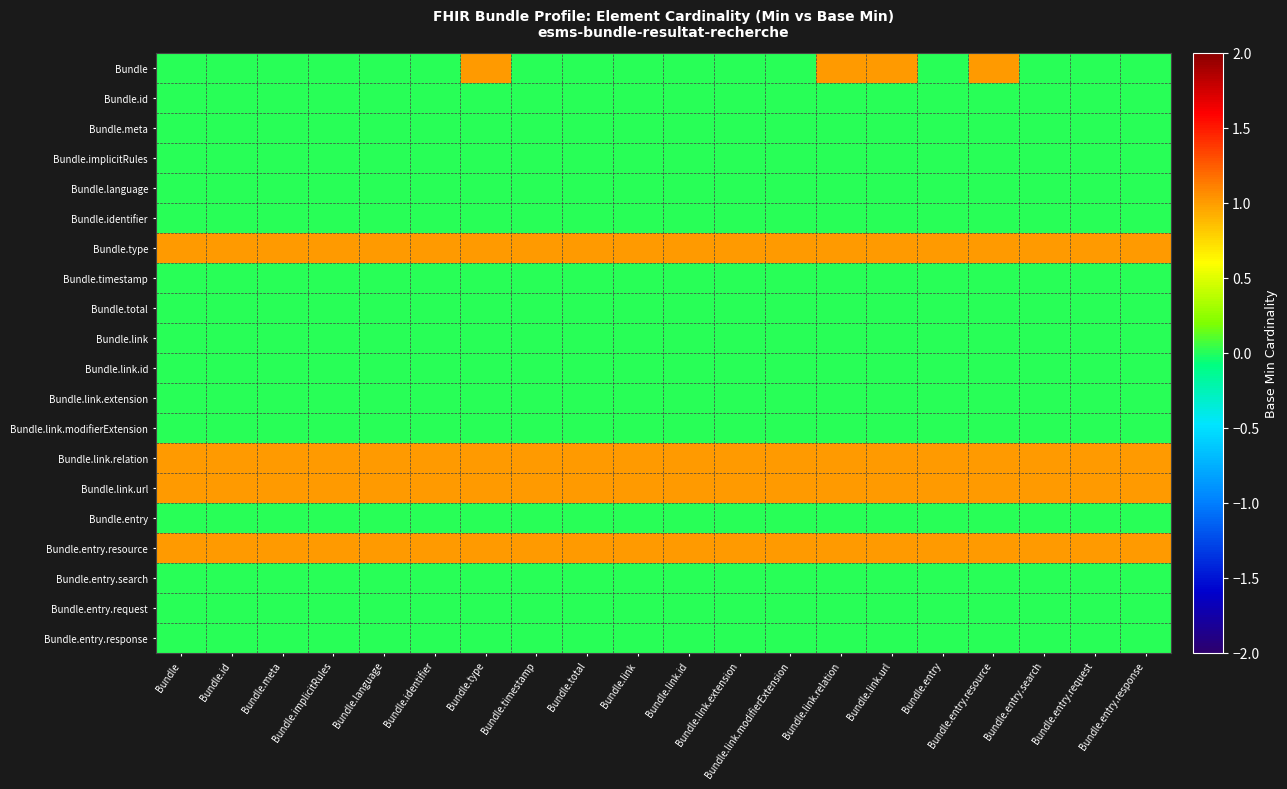

Reading right to left, extract all data points from this chart.

Bundle: Bundle.entry.response=0	Bundle.entry.request=0	Bundle.entry.search=0	Bundle.entry.resource=1	Bundle.entry=0	Bundle.link.url=1	Bundle.link.relation=1	Bundle.link.modifierExtension=0	Bundle.link.extension=0	Bundle.link.id=0	Bundle.link=0	Bundle.total=0	Bundle.timestamp=0	Bundle.type=1	Bundle.identifier=0	Bundle.language=0	Bundle.implicitRules=0	Bundle.meta=0	Bundle.id=0	Bundle=0
Bundle.id: Bundle.entry.response=0	Bundle.entry.request=0	Bundle.entry.search=0	Bundle.entry.resource=0	Bundle.entry=0	Bundle.link.url=0	Bundle.link.relation=0	Bundle.link.modifierExtension=0	Bundle.link.extension=0	Bundle.link.id=0	Bundle.link=0	Bundle.total=0	Bundle.timestamp=0	Bundle.type=0	Bundle.identifier=0	Bundle.language=0	Bundle.implicitRules=0	Bundle.meta=0	Bundle.id=0	Bundle=0
Bundle.meta: Bundle.entry.response=0	Bundle.entry.request=0	Bundle.entry.search=0	Bundle.entry.resource=0	Bundle.entry=0	Bundle.link.url=0	Bundle.link.relation=0	Bundle.link.modifierExtension=0	Bundle.link.extension=0	Bundle.link.id=0	Bundle.link=0	Bundle.total=0	Bundle.timestamp=0	Bundle.type=0	Bundle.identifier=0	Bundle.language=0	Bundle.implicitRules=0	Bundle.meta=0	Bundle.id=0	Bundle=0
Bundle.implicitRules: Bundle.entry.response=0	Bundle.entry.request=0	Bundle.entry.search=0	Bundle.entry.resource=0	Bundle.entry=0	Bundle.link.url=0	Bundle.link.relation=0	Bundle.link.modifierExtension=0	Bundle.link.extension=0	Bundle.link.id=0	Bundle.link=0	Bundle.total=0	Bundle.timestamp=0	Bundle.type=0	Bundle.identifier=0	Bundle.language=0	Bundle.implicitRules=0	Bundle.meta=0	Bundle.id=0	Bundle=0
Bundle.language: Bundle.entry.response=0	Bundle.entry.request=0	Bundle.entry.search=0	Bundle.entry.resource=0	Bundle.entry=0	Bundle.link.url=0	Bundle.link.relation=0	Bundle.link.modifierExtension=0	Bundle.link.extension=0	Bundle.link.id=0	Bundle.link=0	Bundle.total=0	Bundle.timestamp=0	Bundle.type=0	Bundle.identifier=0	Bundle.language=0	Bundle.implicitRules=0	Bundle.meta=0	Bundle.id=0	Bundle=0
Bundle.identifier: Bundle.entry.response=0	Bundle.entry.request=0	Bundle.entry.search=0	Bundle.entry.resource=0	Bundle.entry=0	Bundle.link.url=0	Bundle.link.relation=0	Bundle.link.modifierExtension=0	Bundle.link.extension=0	Bundle.link.id=0	Bundle.link=0	Bundle.total=0	Bundle.timestamp=0	Bundle.type=0	Bundle.identifier=0	Bundle.language=0	Bundle.implicitRules=0	Bundle.meta=0	Bundle.id=0	Bundle=0
Bundle.type: Bundle.entry.response=1	Bundle.entry.request=1	Bundle.entry.search=1	Bundle.entry.resource=1	Bundle.entry=1	Bundle.link.url=1	Bundle.link.relation=1	Bundle.link.modifierExtension=1	Bundle.link.extension=1	Bundle.link.id=1	Bundle.link=1	Bundle.total=1	Bundle.timestamp=1	Bundle.type=1	Bundle.identifier=1	Bundle.language=1	Bundle.implicitRules=1	Bundle.meta=1	Bundle.id=1	Bundle=1
Bundle.timestamp: Bundle.entry.response=0	Bundle.entry.request=0	Bundle.entry.search=0	Bundle.entry.resource=0	Bundle.entry=0	Bundle.link.url=0	Bundle.link.relation=0	Bundle.link.modifierExtension=0	Bundle.link.extension=0	Bundle.link.id=0	Bundle.link=0	Bundle.total=0	Bundle.timestamp=0	Bundle.type=0	Bundle.identifier=0	Bundle.language=0	Bundle.implicitRules=0	Bundle.meta=0	Bundle.id=0	Bundle=0
Bundle.total: Bundle.entry.response=0	Bundle.entry.request=0	Bundle.entry.search=0	Bundle.entry.resource=0	Bundle.entry=0	Bundle.link.url=0	Bundle.link.relation=0	Bundle.link.modifierExtension=0	Bundle.link.extension=0	Bundle.link.id=0	Bundle.link=0	Bundle.total=0	Bundle.timestamp=0	Bundle.type=0	Bundle.identifier=0	Bundle.language=0	Bundle.implicitRules=0	Bundle.meta=0	Bundle.id=0	Bundle=0
Bundle.link: Bundle.entry.response=0	Bundle.entry.request=0	Bundle.entry.search=0	Bundle.entry.resource=0	Bundle.entry=0	Bundle.link.url=0	Bundle.link.relation=0	Bundle.link.modifierExtension=0	Bundle.link.extension=0	Bundle.link.id=0	Bundle.link=0	Bundle.total=0	Bundle.timestamp=0	Bundle.type=0	Bundle.identifier=0	Bundle.language=0	Bundle.implicitRules=0	Bundle.meta=0	Bundle.id=0	Bundle=0
Bundle.link.id: Bundle.entry.response=0	Bundle.entry.request=0	Bundle.entry.search=0	Bundle.entry.resource=0	Bundle.entry=0	Bundle.link.url=0	Bundle.link.relation=0	Bundle.link.modifierExtension=0	Bundle.link.extension=0	Bundle.link.id=0	Bundle.link=0	Bundle.total=0	Bundle.timestamp=0	Bundle.type=0	Bundle.identifier=0	Bundle.language=0	Bundle.implicitRules=0	Bundle.meta=0	Bundle.id=0	Bundle=0
Bundle.link.extension: Bundle.entry.response=0	Bundle.entry.request=0	Bundle.entry.search=0	Bundle.entry.resource=0	Bundle.entry=0	Bundle.link.url=0	Bundle.link.relation=0	Bundle.link.modifierExtension=0	Bundle.link.extension=0	Bundle.link.id=0	Bundle.link=0	Bundle.total=0	Bundle.timestamp=0	Bundle.type=0	Bundle.identifier=0	Bundle.language=0	Bundle.implicitRules=0	Bundle.meta=0	Bundle.id=0	Bundle=0
Bundle.link.modifierExtension: Bundle.entry.response=0	Bundle.entry.request=0	Bundle.entry.search=0	Bundle.entry.resource=0	Bundle.entry=0	Bundle.link.url=0	Bundle.link.relation=0	Bundle.link.modifierExtension=0	Bundle.link.extension=0	Bundle.link.id=0	Bundle.link=0	Bundle.total=0	Bundle.timestamp=0	Bundle.type=0	Bundle.identifier=0	Bundle.language=0	Bundle.implicitRules=0	Bundle.meta=0	Bundle.id=0	Bundle=0
Bundle.link.relation: Bundle.entry.response=1	Bundle.entry.request=1	Bundle.entry.search=1	Bundle.entry.resource=1	Bundle.entry=1	Bundle.link.url=1	Bundle.link.relation=1	Bundle.link.modifierExtension=1	Bundle.link.extension=1	Bundle.link.id=1	Bundle.link=1	Bundle.total=1	Bundle.timestamp=1	Bundle.type=1	Bundle.identifier=1	Bundle.language=1	Bundle.implicitRules=1	Bundle.meta=1	Bundle.id=1	Bundle=1
Bundle.link.url: Bundle.entry.response=1	Bundle.entry.request=1	Bundle.entry.search=1	Bundle.entry.resource=1	Bundle.entry=1	Bundle.link.url=1	Bundle.link.relation=1	Bundle.link.modifierExtension=1	Bundle.link.extension=1	Bundle.link.id=1	Bundle.link=1	Bundle.total=1	Bundle.timestamp=1	Bundle.type=1	Bundle.identifier=1	Bundle.language=1	Bundle.implicitRules=1	Bundle.meta=1	Bundle.id=1	Bundle=1
Bundle.entry: Bundle.entry.response=0	Bundle.entry.request=0	Bundle.entry.search=0	Bundle.entry.resource=0	Bundle.entry=0	Bundle.link.url=0	Bundle.link.relation=0	Bundle.link.modifierExtension=0	Bundle.link.extension=0	Bundle.link.id=0	Bundle.link=0	Bundle.total=0	Bundle.timestamp=0	Bundle.type=0	Bundle.identifier=0	Bundle.language=0	Bundle.implicitRules=0	Bundle.meta=0	Bundle.id=0	Bundle=0
Bundle.entry.resource: Bundle.entry.response=1	Bundle.entry.request=1	Bundle.entry.search=1	Bundle.entry.resource=1	Bundle.entry=1	Bundle.link.url=1	Bundle.link.relation=1	Bundle.link.modifierExtension=1	Bundle.link.extension=1	Bundle.link.id=1	Bundle.link=1	Bundle.total=1	Bundle.timestamp=1	Bundle.type=1	Bundle.identifier=1	Bundle.language=1	Bundle.implicitRules=1	Bundle.meta=1	Bundle.id=1	Bundle=1
Bundle.entry.search: Bundle.entry.response=0	Bundle.entry.request=0	Bundle.entry.search=0	Bundle.entry.resource=0	Bundle.entry=0	Bundle.link.url=0	Bundle.link.relation=0	Bundle.link.modifierExtension=0	Bundle.link.extension=0	Bundle.link.id=0	Bundle.link=0	Bundle.total=0	Bundle.timestamp=0	Bundle.type=0	Bundle.identifier=0	Bundle.language=0	Bundle.implicitRules=0	Bundle.meta=0	Bundle.id=0	Bundle=0
Bundle.entry.request: Bundle.entry.response=0	Bundle.entry.request=0	Bundle.entry.search=0	Bundle.entry.resource=0	Bundle.entry=0	Bundle.link.url=0	Bundle.link.relation=0	Bundle.link.modifierExtension=0	Bundle.link.extension=0	Bundle.link.id=0	Bundle.link=0	Bundle.total=0	Bundle.timestamp=0	Bundle.type=0	Bundle.identifier=0	Bundle.language=0	Bundle.implicitRules=0	Bundle.meta=0	Bundle.id=0	Bundle=0
Bundle.entry.response: Bundle.entry.response=0	Bundle.entry.request=0	Bundle.entry.search=0	Bundle.entry.resource=0	Bundle.entry=0	Bundle.link.url=0	Bundle.link.relation=0	Bundle.link.modifierExtension=0	Bundle.link.extension=0	Bundle.link.id=0	Bundle.link=0	Bundle.total=0	Bundle.timestamp=0	Bundle.type=0	Bundle.identifier=0	Bundle.language=0	Bundle.implicitRules=0	Bundle.meta=0	Bundle.id=0	Bundle=0